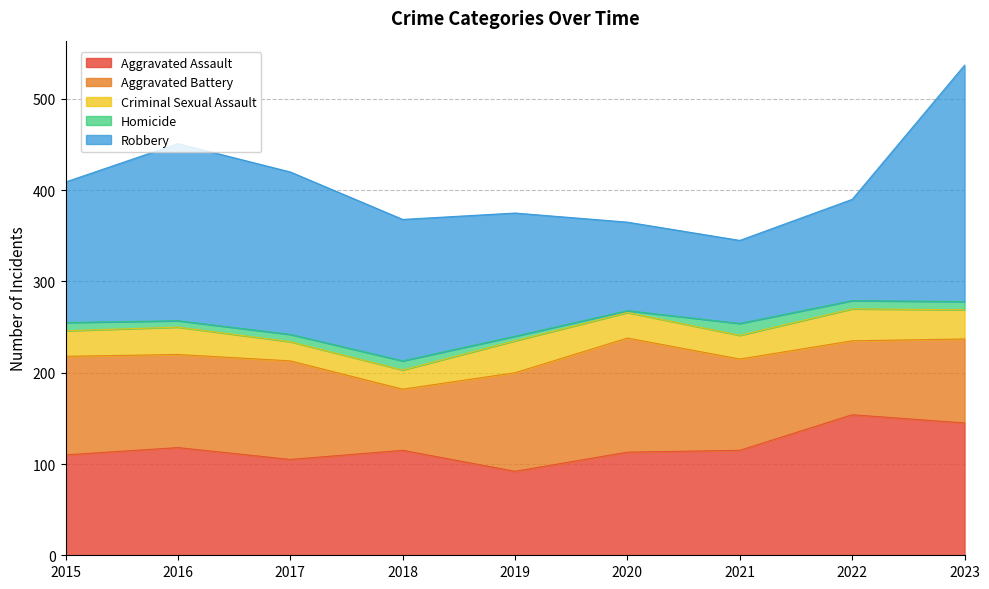

True or false: Homicide and Criminal Sexual Assault intersect in this chart.

False